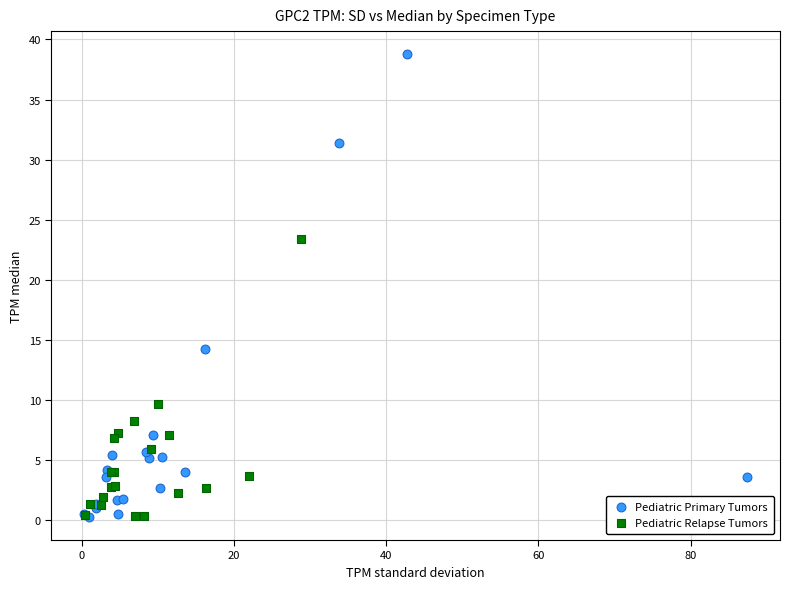

Which series has the largest Y range (max minus min)?

Pediatric Primary Tumors